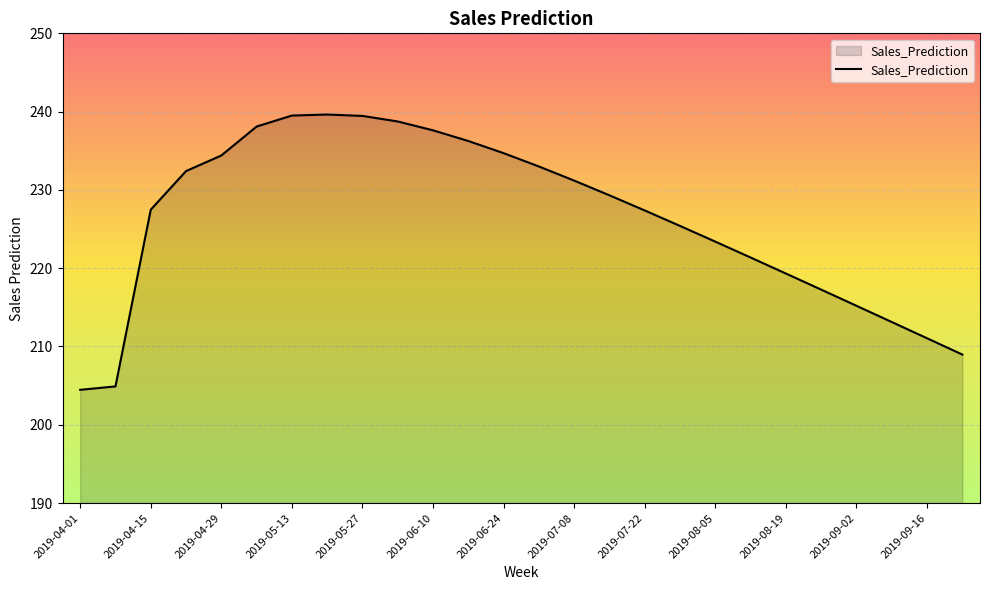

What is the minimum value shown in the chart?

204.5